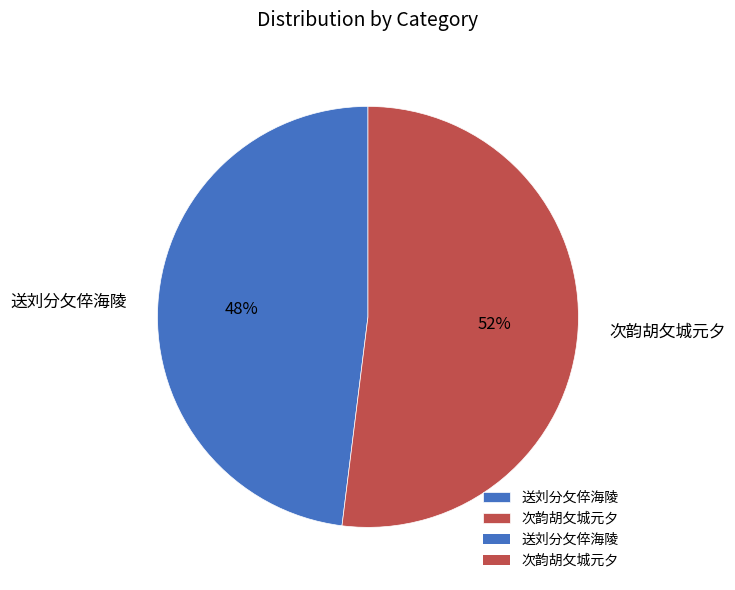

Is it true that 送刘分攵倅海陵 is 38% of the pie?

False